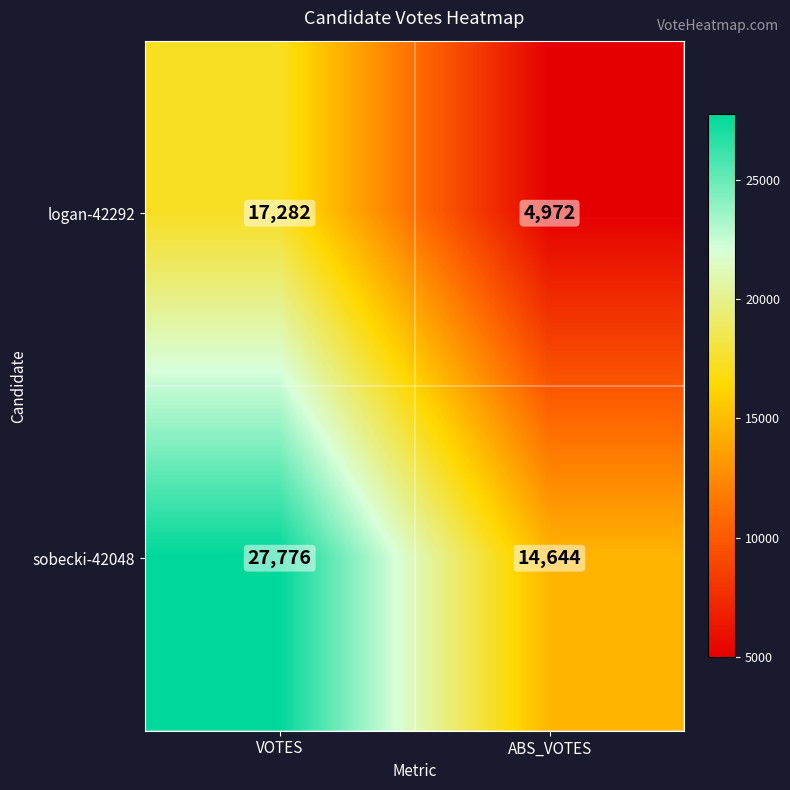

Reading left to right, transcribe all the data shown in this chart.

logan-42292: 17282	4972
sobecki-42048: 27776	14644